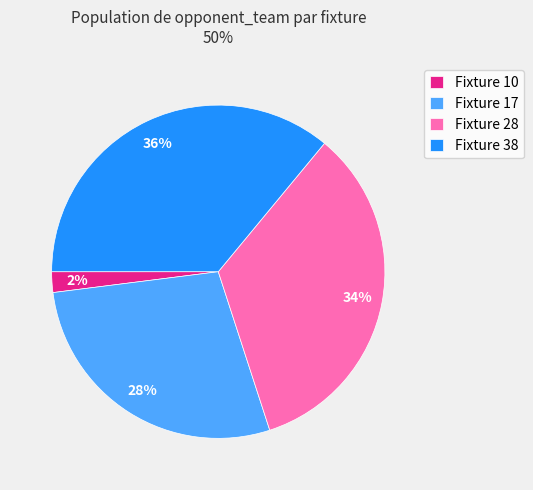

True or false: Fixture 28 accounts for 28% of the total.

False